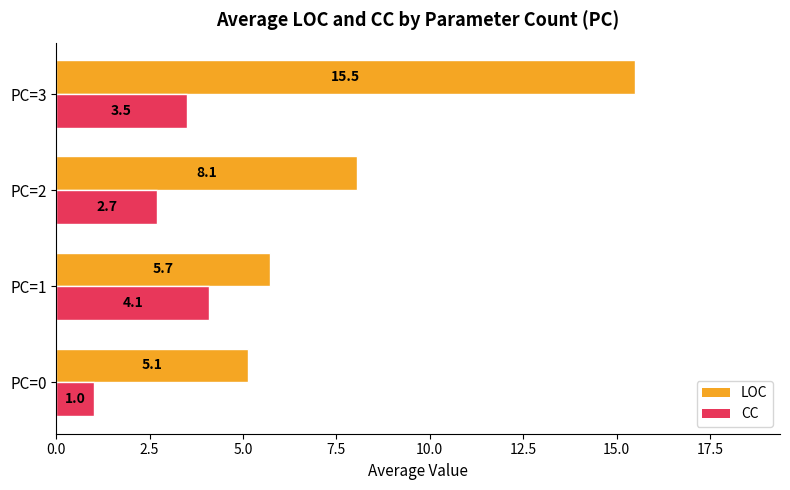

Which series changed the most between PC=0 and PC=1?

CC